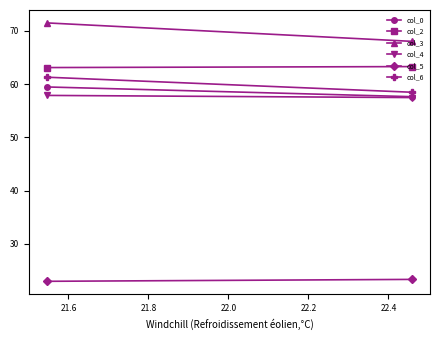

Is it true that col_5 equals 23.3 at 21.6?

True